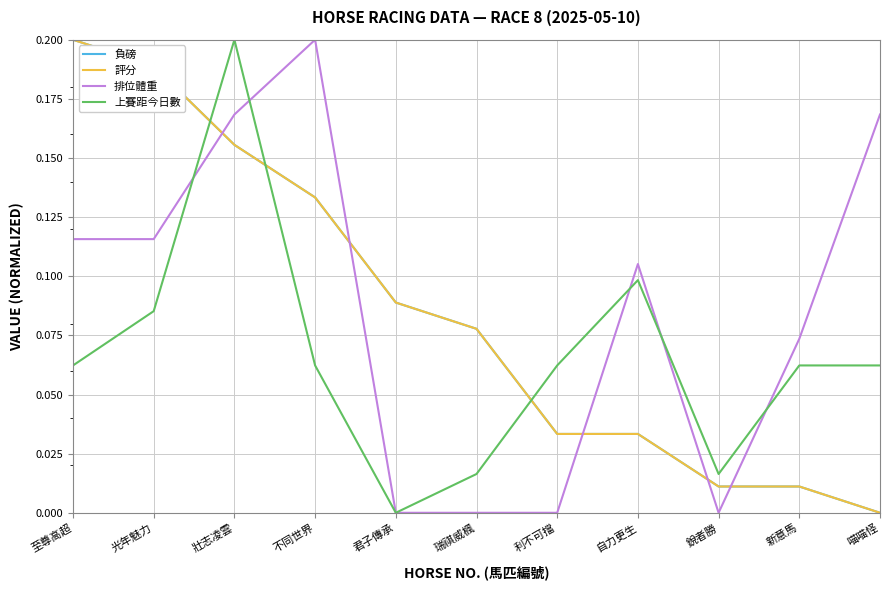

Does the chart display data point markers on the line(s)?

No